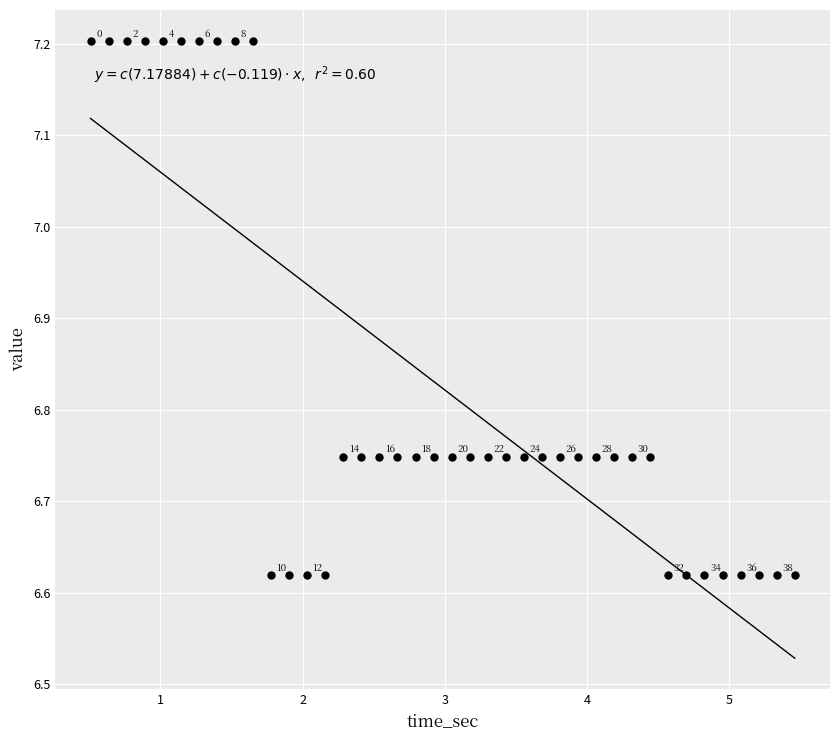

What is the range of Y values (max minus min)?

0.6